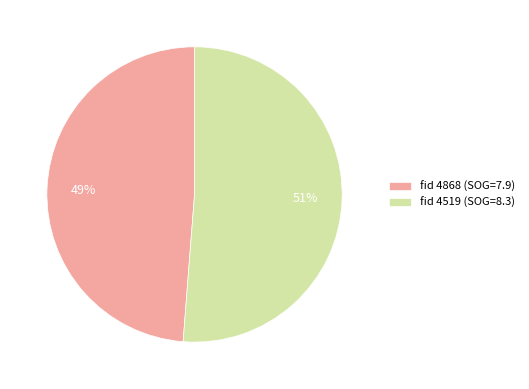

To the nearest percent, what portion does fid 4519 (SOG=8.3) represent?

51%